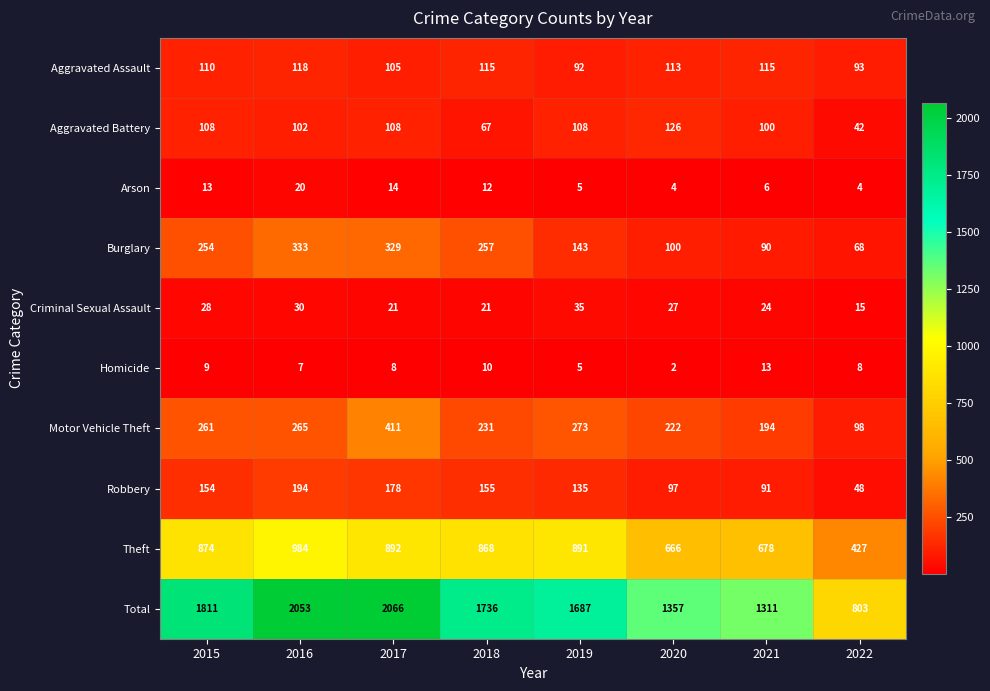

How many distinct data groups are displayed?

10